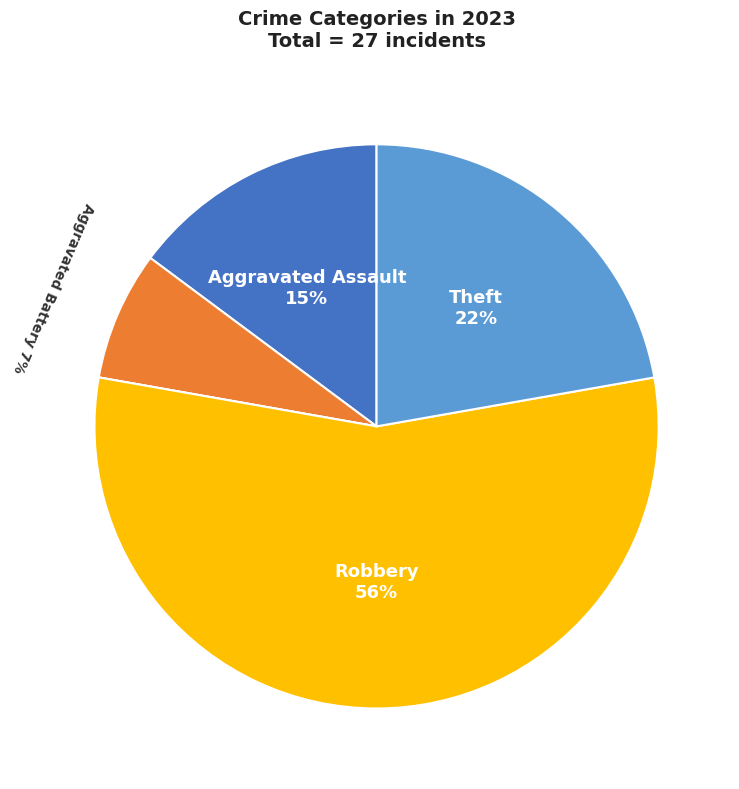

Is there a majority slice in this chart?

Yes